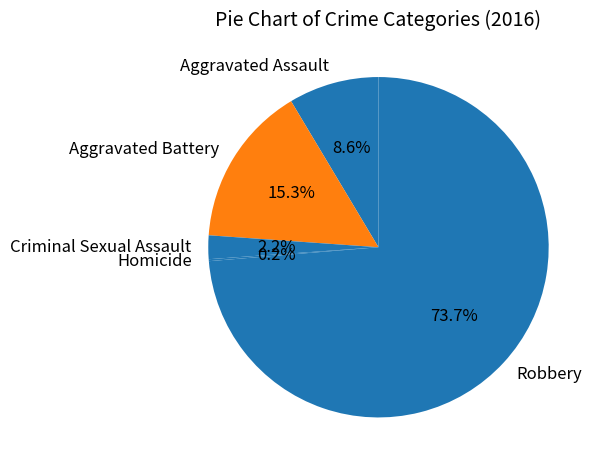

Which slice is the largest?

Robbery